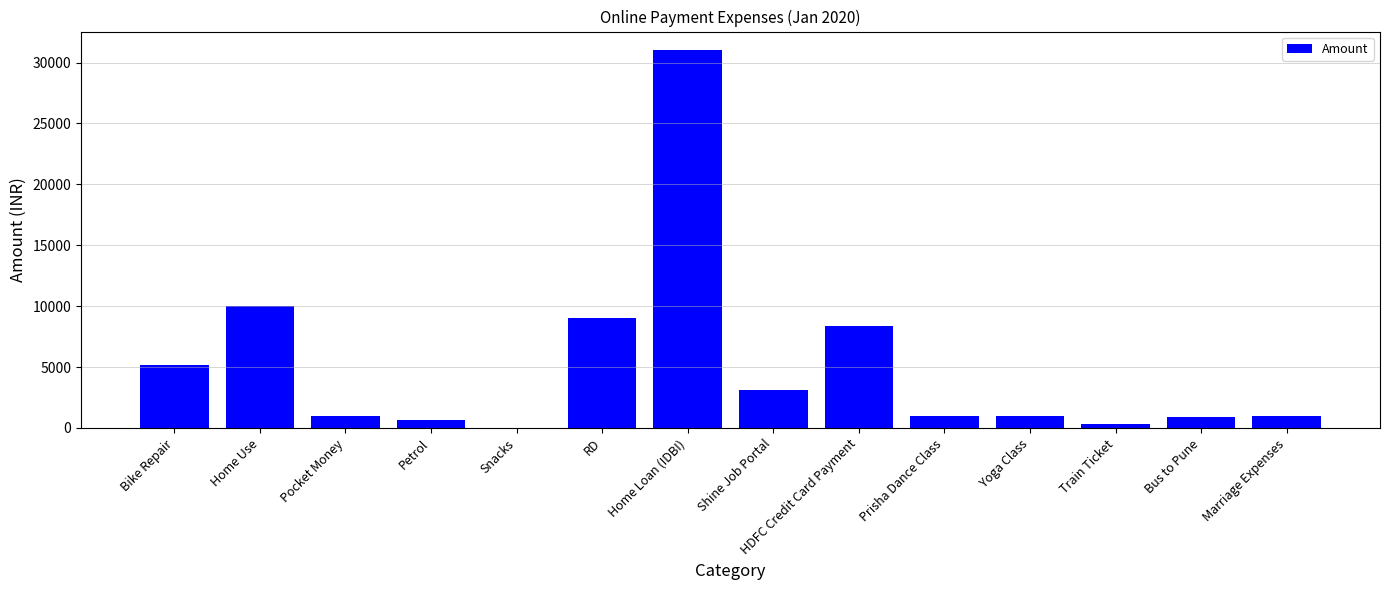

What is the change in value from Prisha Dance Class to Bus to Pune?

-100